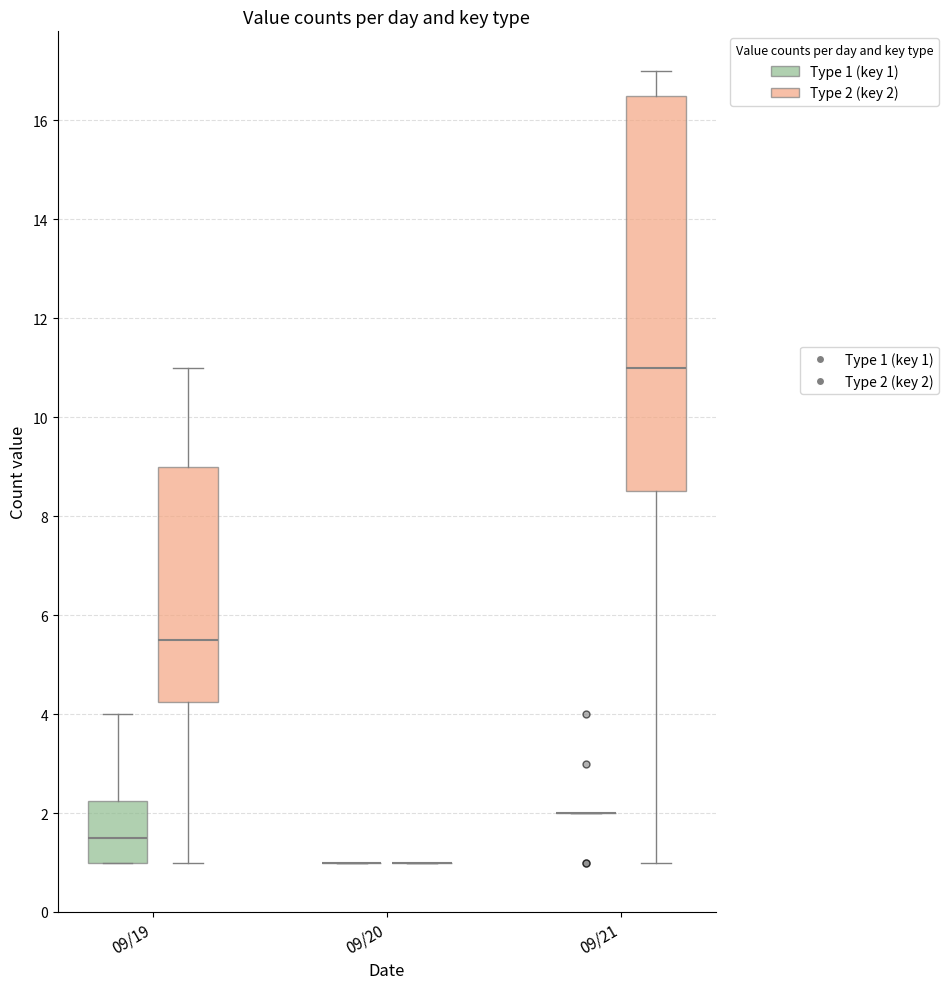

Comparing the boxes themselves (not the whiskers), which one is the tallest?

09/21 (Type 2 (key 2))